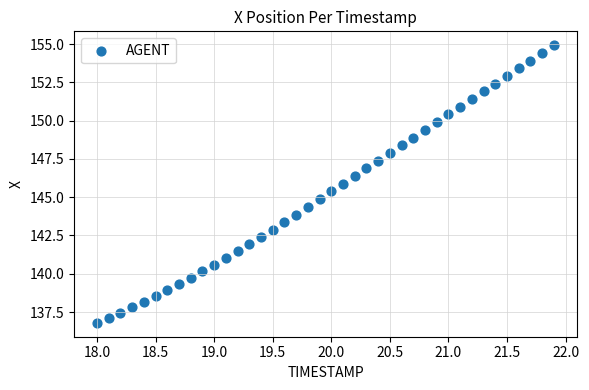

What is the range of X values (max minus min)?

3.9